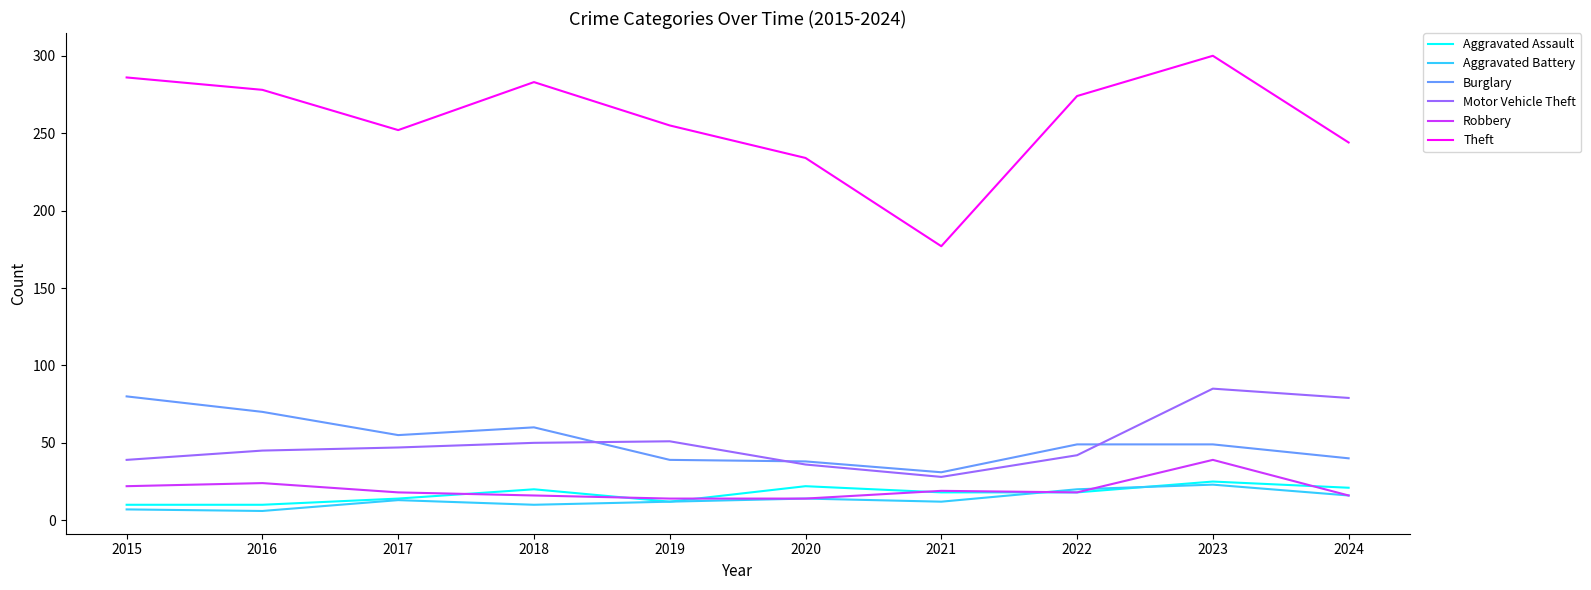

What is the difference between the Motor Vehicle Theft values at 2019 and 2021?

23